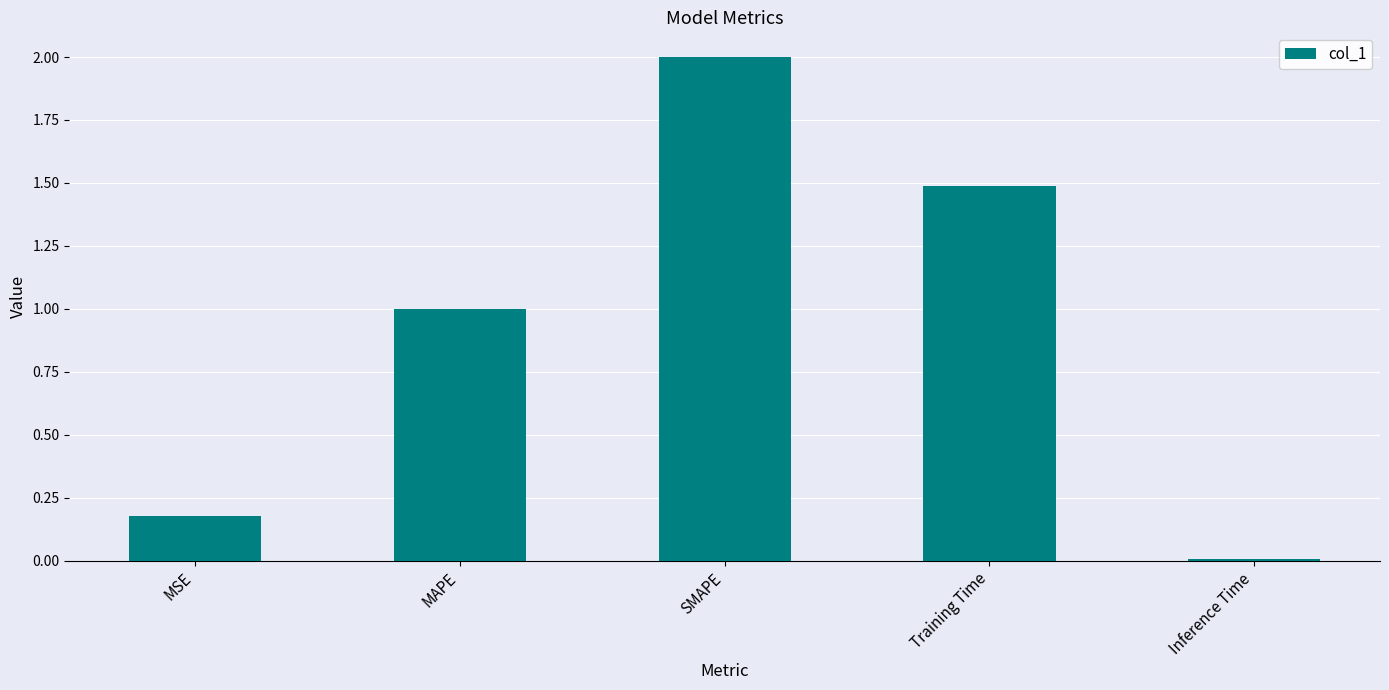

Between MAPE and Training Time, which is larger?

Training Time